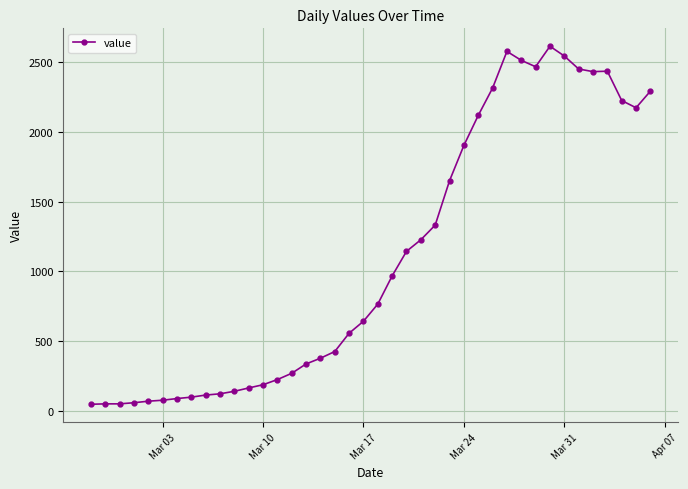

What is the greatest value displayed?

2614